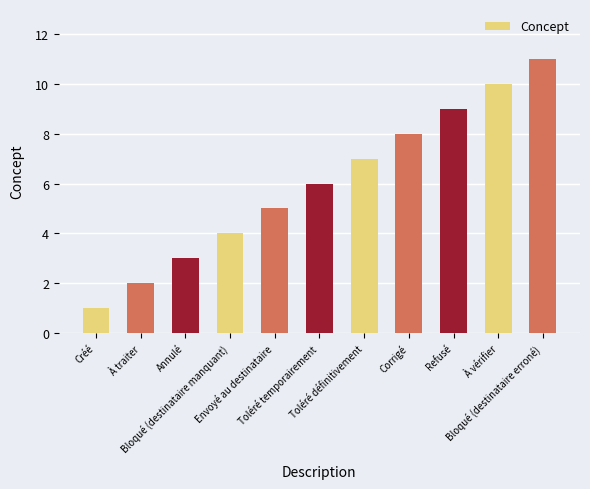

Reading left to right, list all the values displayed in this chart.

Créé=1	À traiter=2	Annulé=3	Bloqué (destinataire manquant)=4	Envoyé au destinataire=5	Toléré temporairement=6	Toléré définitivement=7	Corrigé=8	Refusé=9	À vérifier=10	Bloqué (destinataire erroné)=11